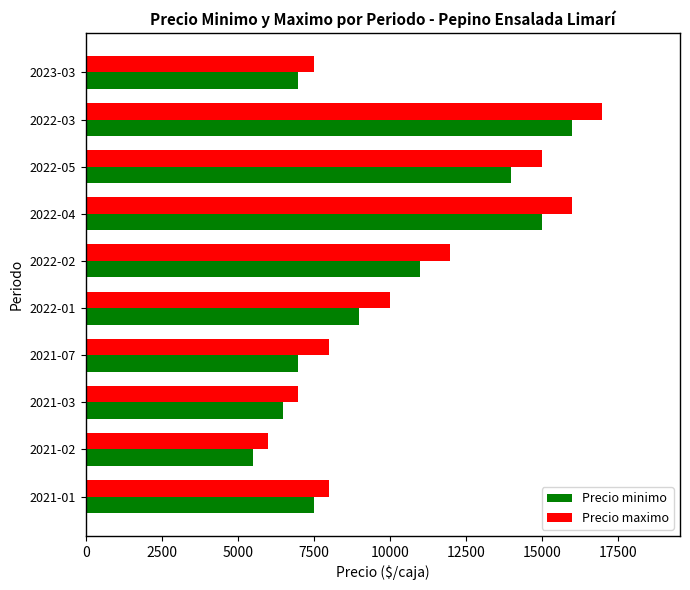

Rank the series by their average value, from lowest to highest.

Precio minimo, Precio maximo